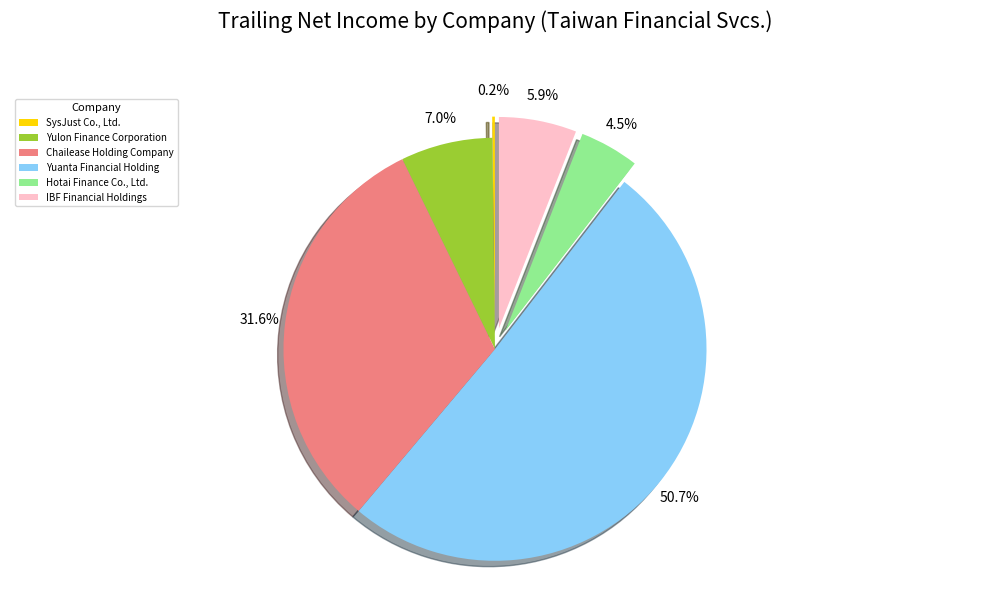

Is there a majority slice in this chart?

Yes